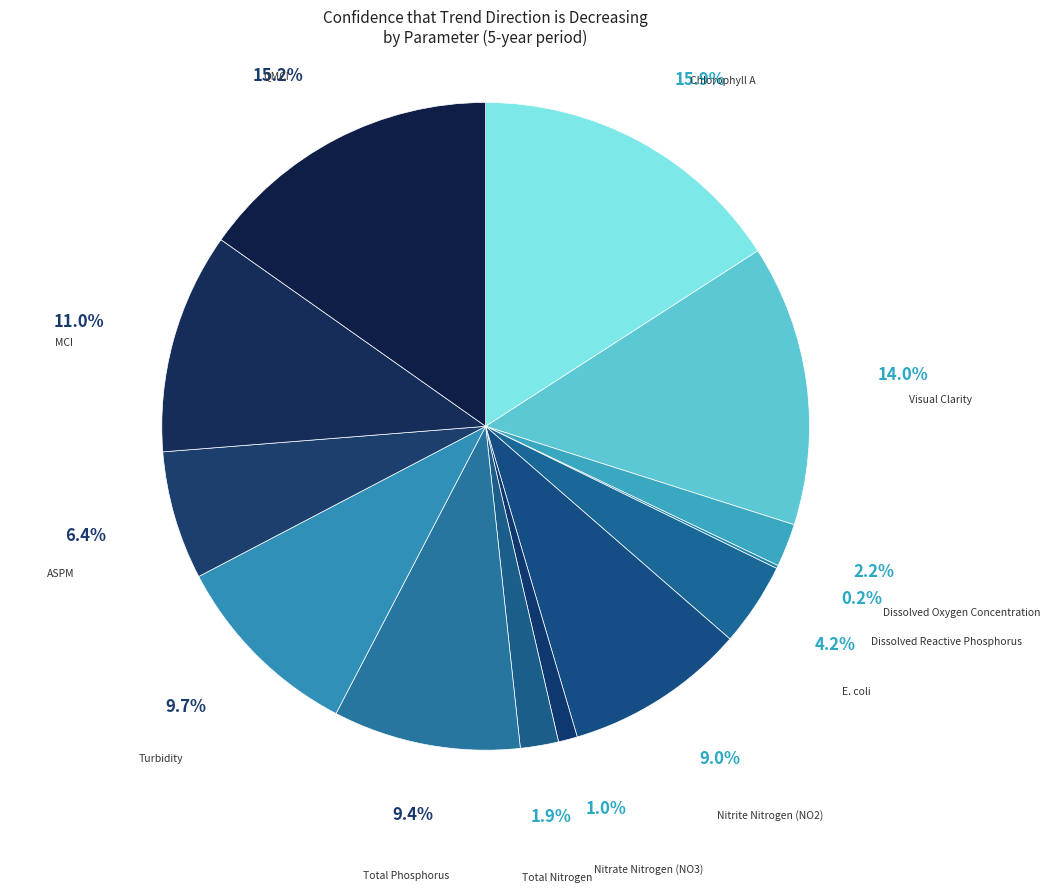

Count the number of slices in the pie.

13